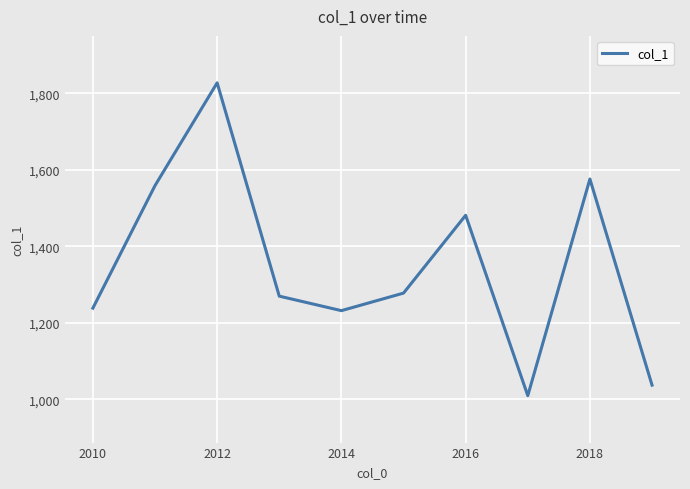

What is the minimum value shown in the chart?

1010.0